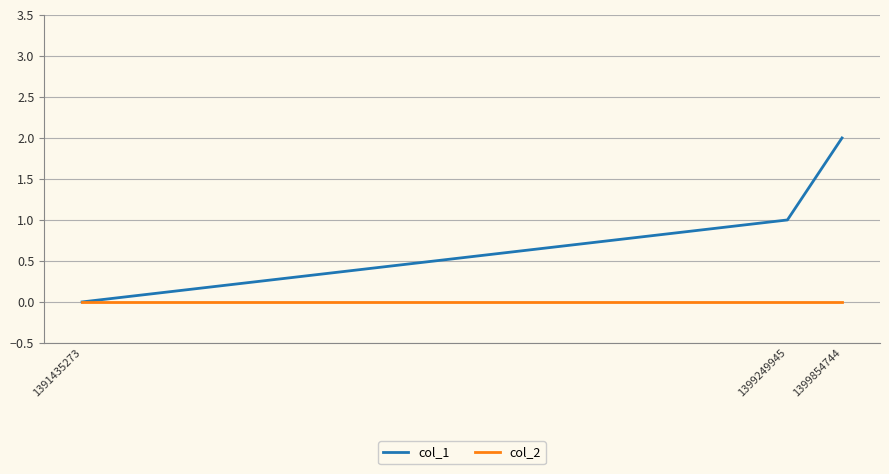

Is this an area chart (filled region under the line)?

No